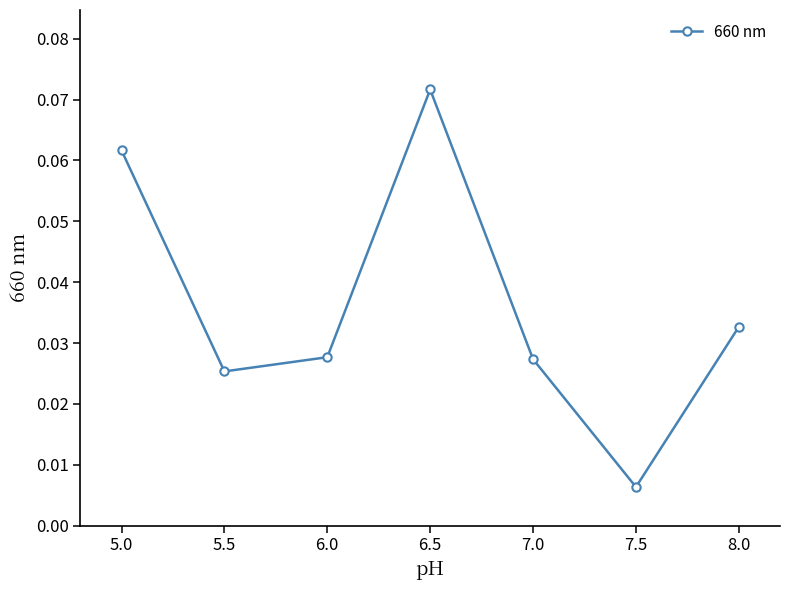

Which category has the highest value across all series?

6.5